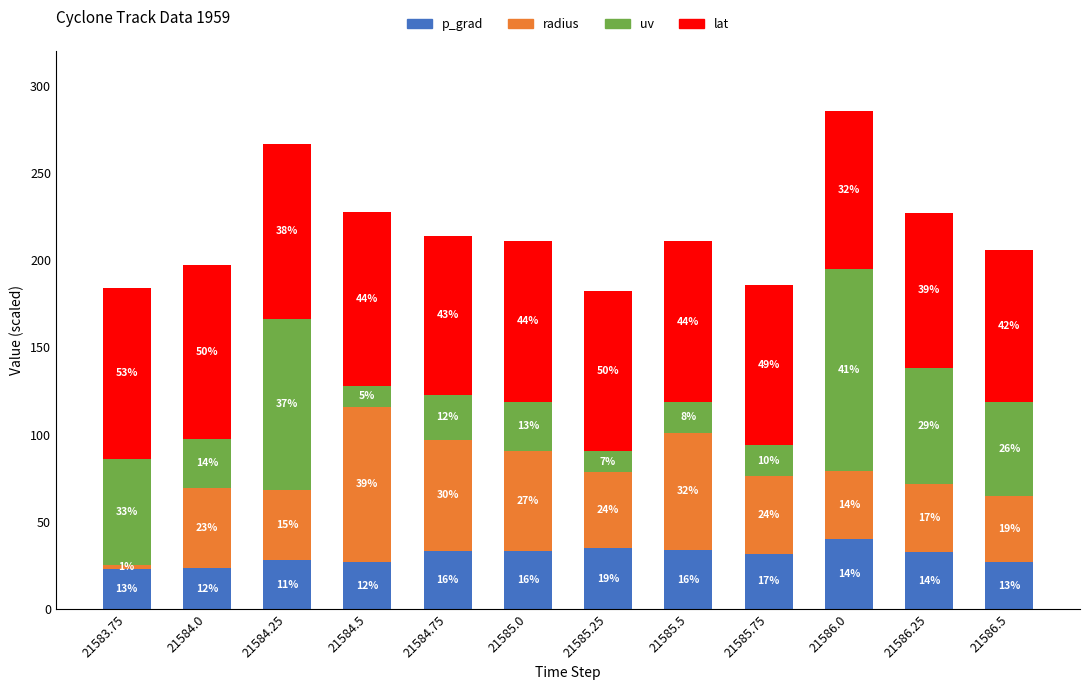

At which label does p_grad reach its minimum?

21583.75